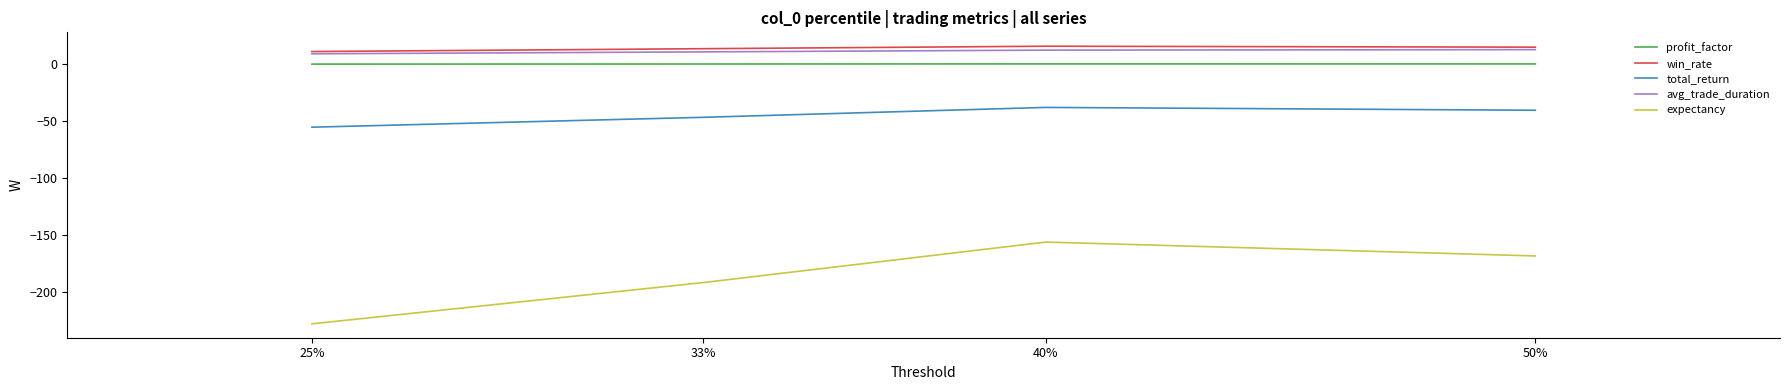

True or false: expectancy and avg_trade_duration intersect in this chart.

False